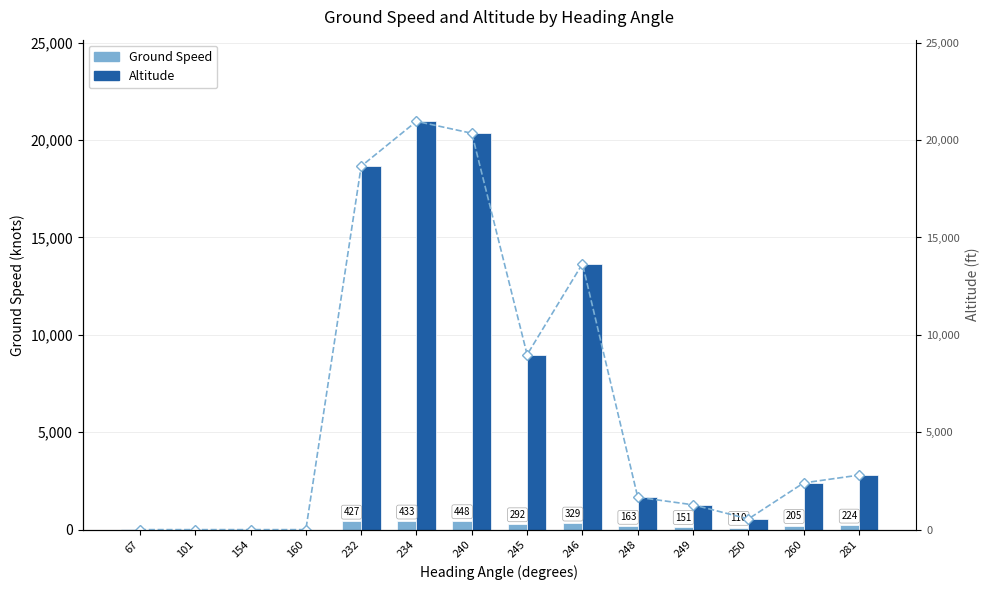

Where does the Ground Speed series first go above 205?

232